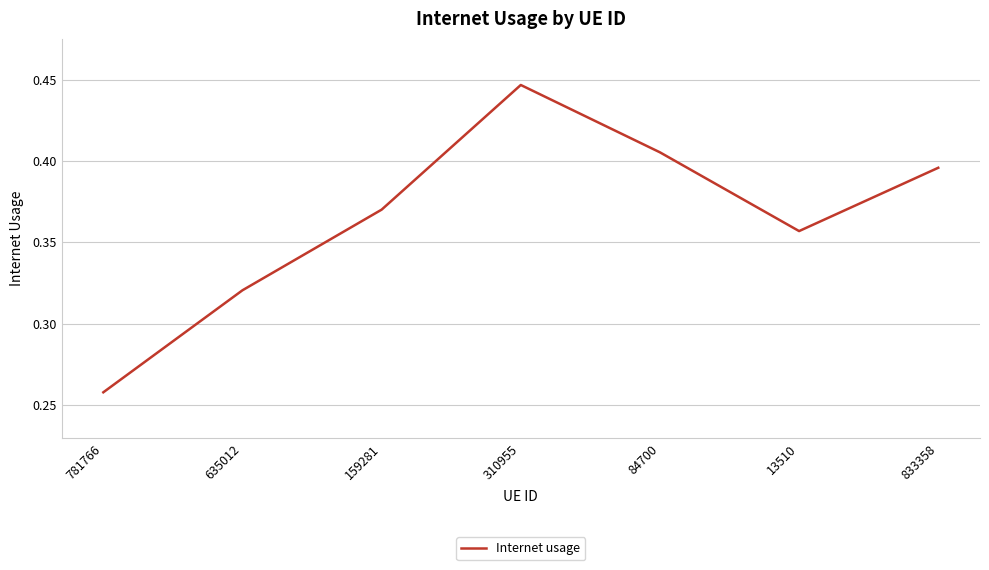

The value at 13510 is 0.2. True or false?

False